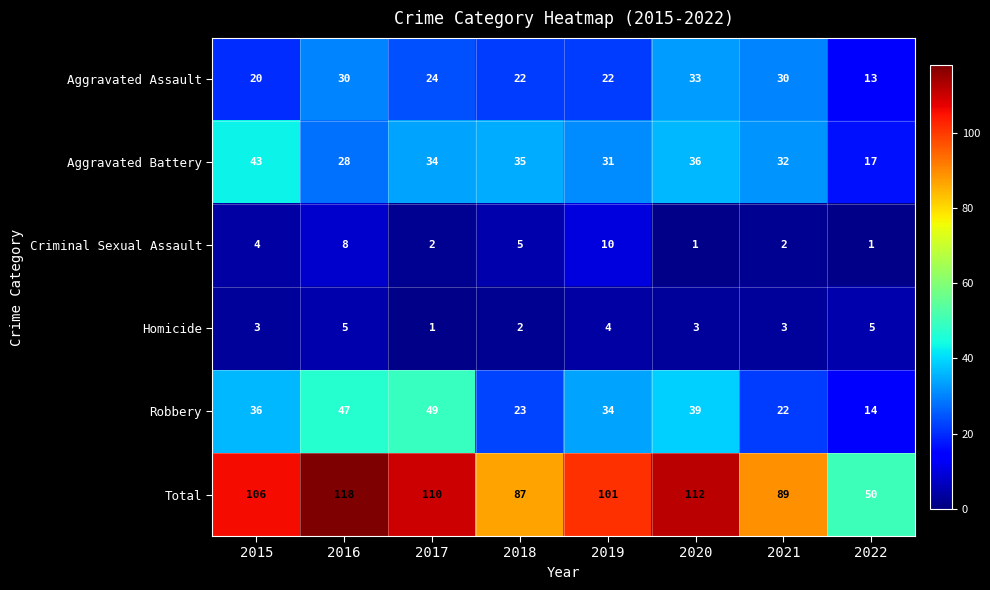

How many data points in Total are less than 106?

4